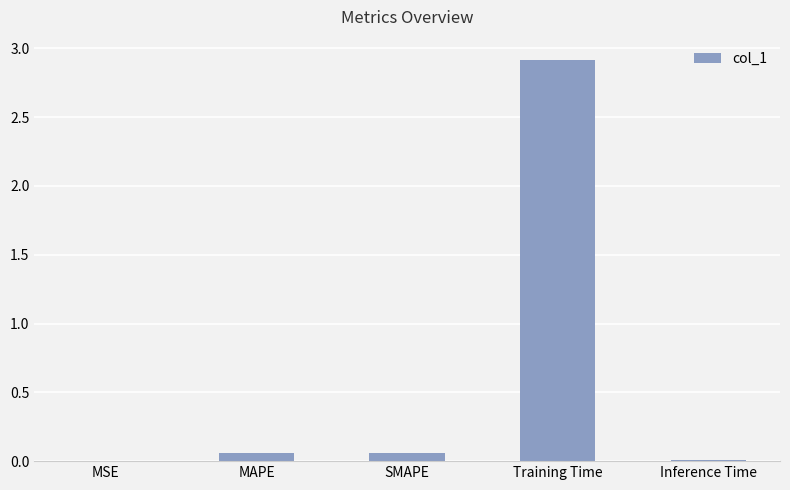

True or false: the data shows 0.0 at Inference Time.

True